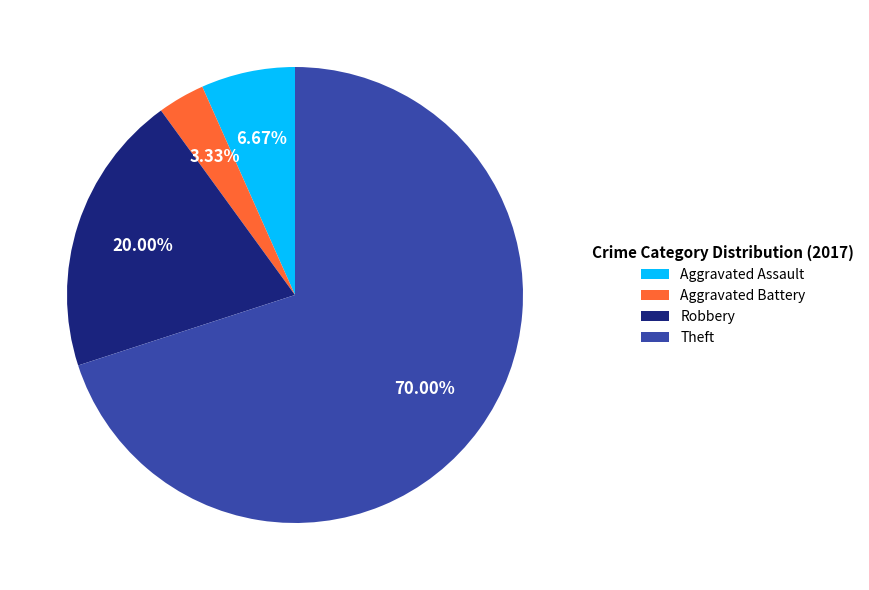

How many slices are in this pie chart?

4